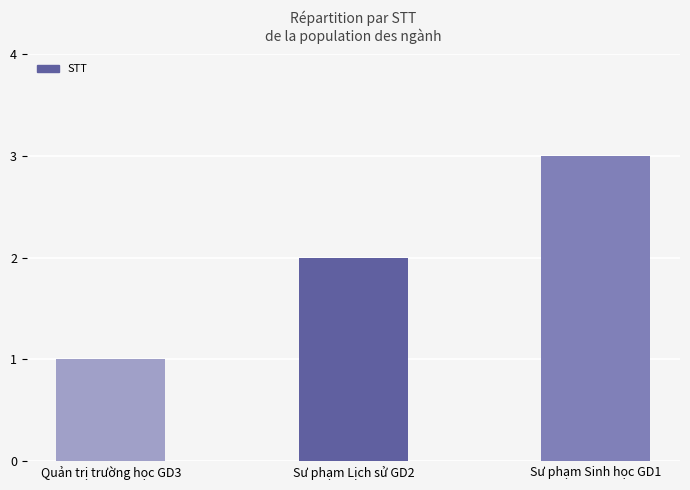

The chart shows a value of 2 at Sư phạm Lịch sử GD2. True or false?

True